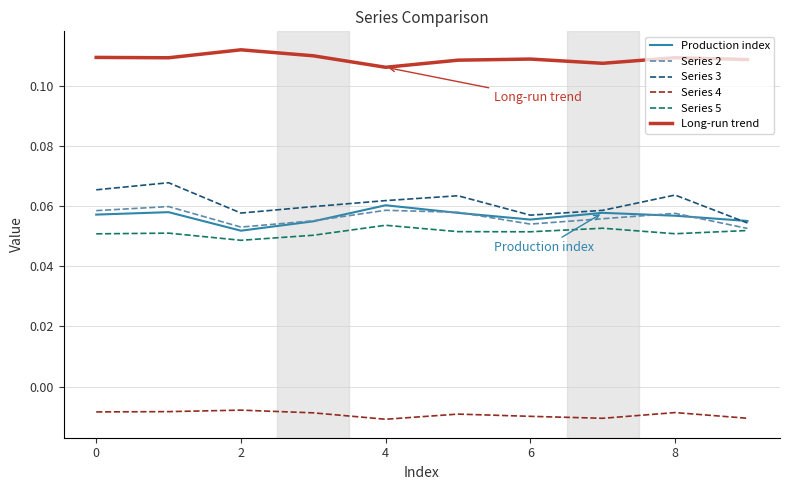

True or false: Series 4 and Production index intersect in this chart.

False